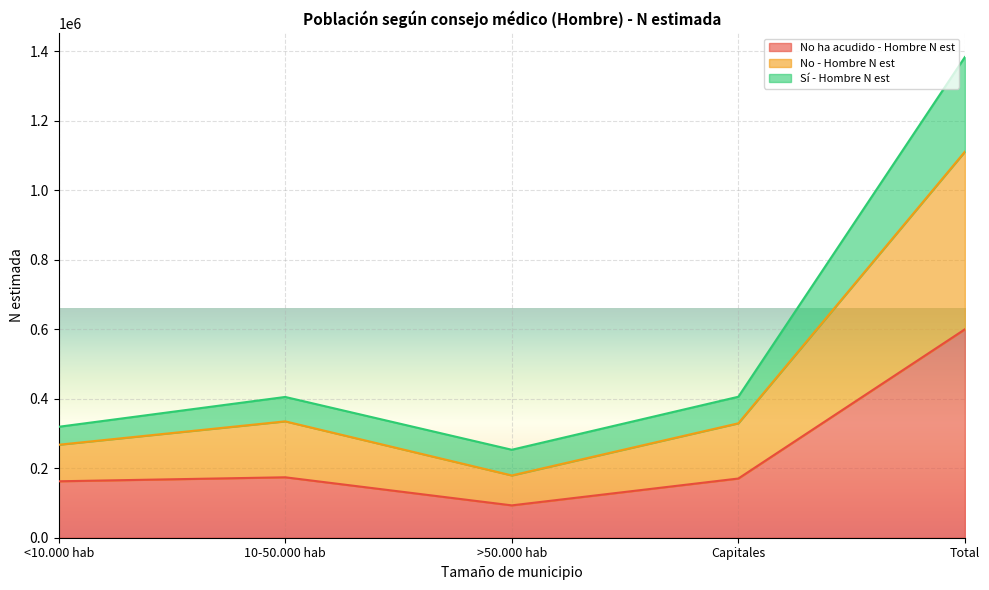

The value of No ha acudido - Hombre N est at 10-50.000 hab is 173949. True or false?

True